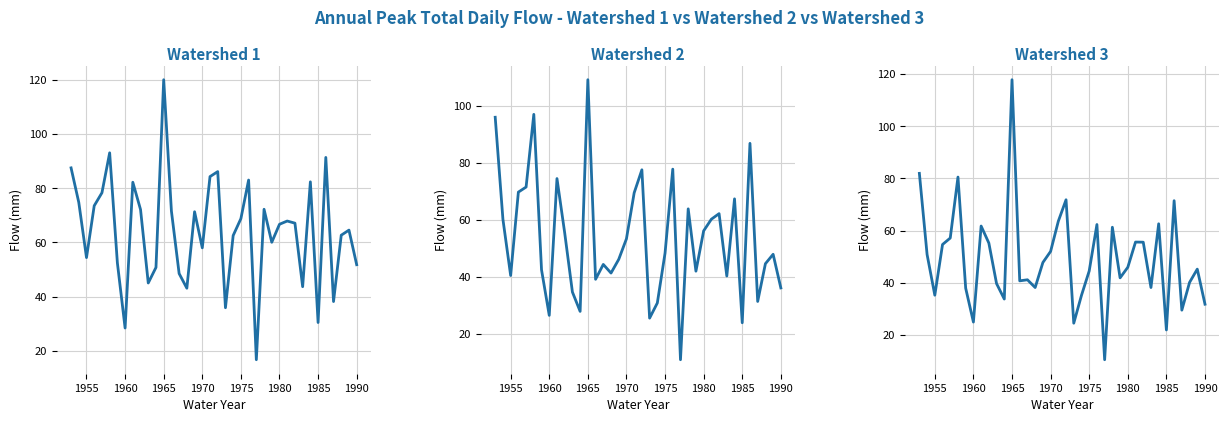

What is the average value of the Watershed 1 series?

64.3